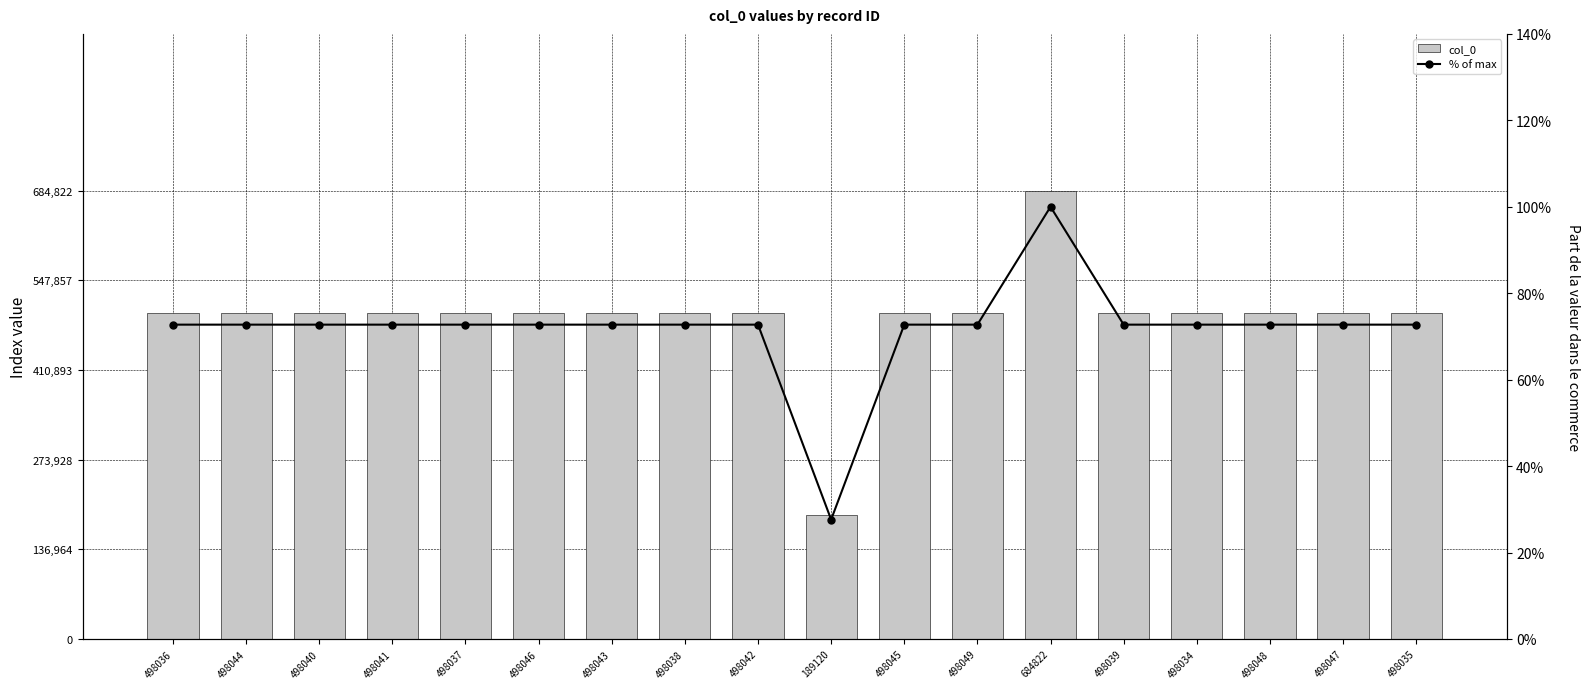

What is the lowest value of the % of max series?

0.3